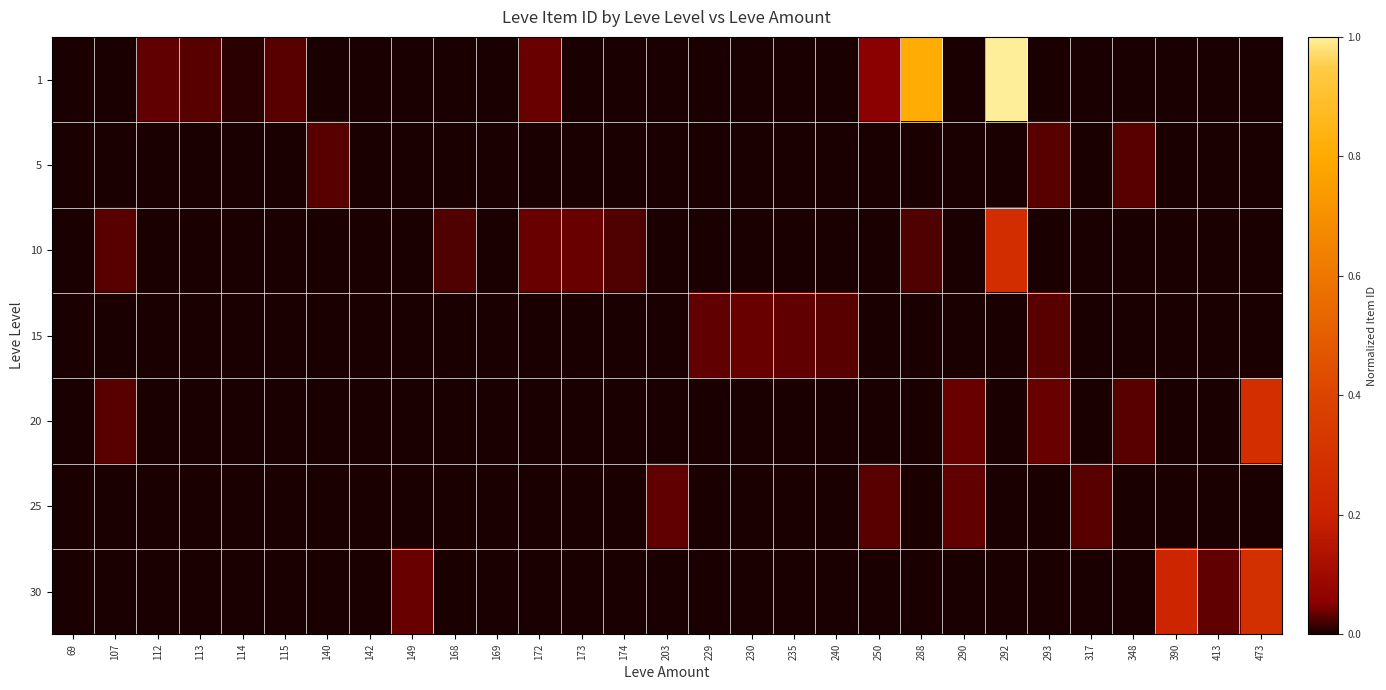

Reading right to left, transcribe all the data shown in this chart.

1: 473=0.0	413=0.0	390=0.0	348=0.0	317=0.0	293=0.0	292=1.0	290=0.0	288=0.8	250=0.1	240=0.0	235=0.0	230=0.0	229=0.0	203=0.0	174=0.0	173=0.0	172=0.0	169=0.0	168=0.0	149=0.0	142=0.0	140=0.0	115=0.0	114=0.0	113=0.0	112=0.0	107=0.0	69=0.0
5: 473=0.0	413=0.0	390=0.0	348=0.0	317=0.0	293=0.0	292=0.0	290=0.0	288=0.0	250=0.0	240=0.0	235=0.0	230=0.0	229=0.0	203=0.0	174=0.0	173=0.0	172=0.0	169=0.0	168=0.0	149=0.0	142=0.0	140=0.0	115=0.0	114=0.0	113=0.0	112=0.0	107=0.0	69=0.0
10: 473=0.0	413=0.0	390=0.0	348=0.0	317=0.0	293=0.0	292=0.3	290=0.0	288=0.0	250=0.0	240=0.0	235=0.0	230=0.0	229=0.0	203=0.0	174=0.0	173=0.0	172=0.0	169=0.0	168=0.0	149=0.0	142=0.0	140=0.0	115=0.0	114=0.0	113=0.0	112=0.0	107=0.0	69=0.0
15: 473=0.0	413=0.0	390=0.0	348=0.0	317=0.0	293=0.0	292=0.0	290=0.0	288=0.0	250=0.0	240=0.0	235=0.0	230=0.0	229=0.0	203=0.0	174=0.0	173=0.0	172=0.0	169=0.0	168=0.0	149=0.0	142=0.0	140=0.0	115=0.0	114=0.0	113=0.0	112=0.0	107=0.0	69=0.0
20: 473=0.3	413=0.0	390=0.0	348=0.0	317=0.0	293=0.0	292=0.0	290=0.0	288=0.0	250=0.0	240=0.0	235=0.0	230=0.0	229=0.0	203=0.0	174=0.0	173=0.0	172=0.0	169=0.0	168=0.0	149=0.0	142=0.0	140=0.0	115=0.0	114=0.0	113=0.0	112=0.0	107=0.0	69=0.0
25: 473=0.0	413=0.0	390=0.0	348=0.0	317=0.0	293=0.0	292=0.0	290=0.0	288=0.0	250=0.0	240=0.0	235=0.0	230=0.0	229=0.0	203=0.0	174=0.0	173=0.0	172=0.0	169=0.0	168=0.0	149=0.0	142=0.0	140=0.0	115=0.0	114=0.0	113=0.0	112=0.0	107=0.0	69=0.0
30: 473=0.3	413=0.0	390=0.2	348=0.0	317=0.0	293=0.0	292=0.0	290=0.0	288=0.0	250=0.0	240=0.0	235=0.0	230=0.0	229=0.0	203=0.0	174=0.0	173=0.0	172=0.0	169=0.0	168=0.0	149=0.0	142=0.0	140=0.0	115=0.0	114=0.0	113=0.0	112=0.0	107=0.0	69=0.0